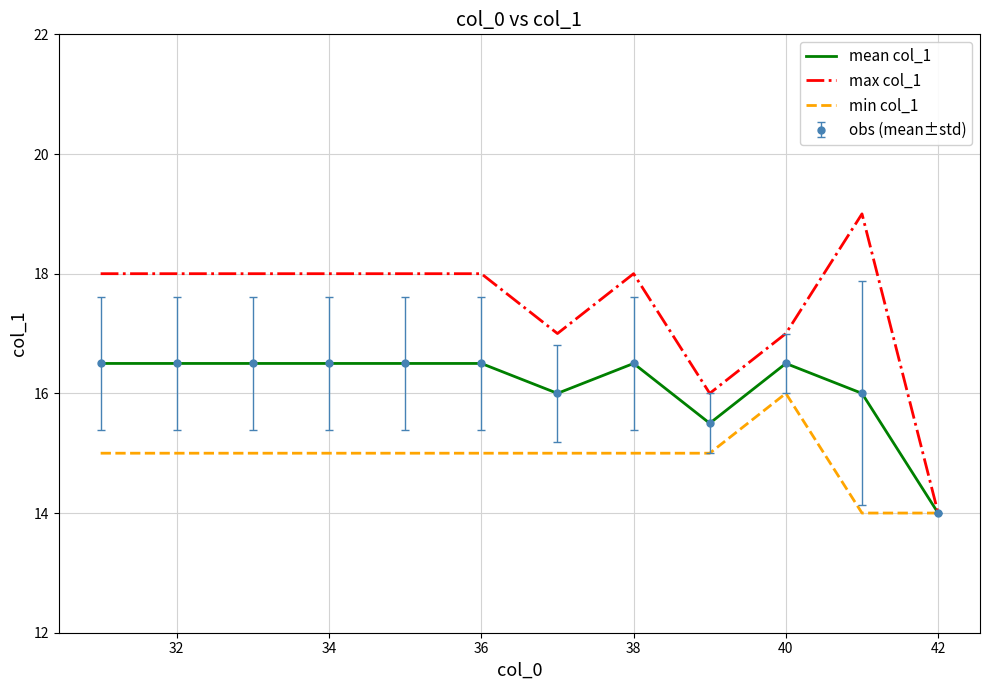

In min col_1, how many points are higher than both neighbors (excluding endpoints)?

1